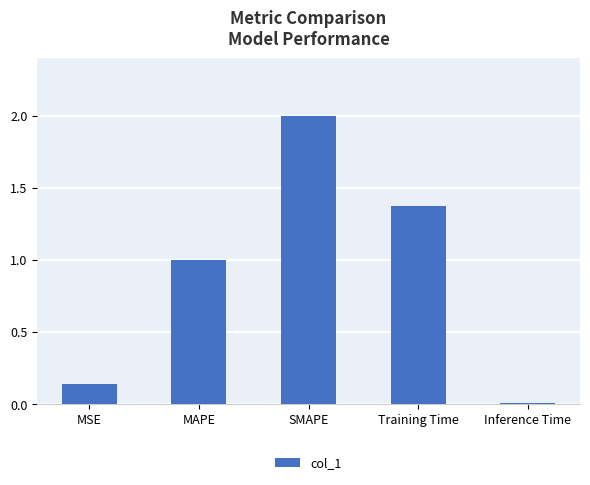

List the labels in order of value, smallest first.

Inference Time, MSE, MAPE, Training Time, SMAPE